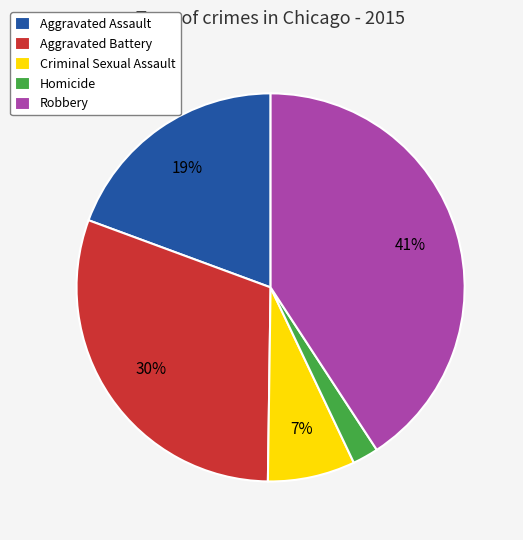

To the nearest percent, what is the combined percentage of Robbery and Homicide?

43%